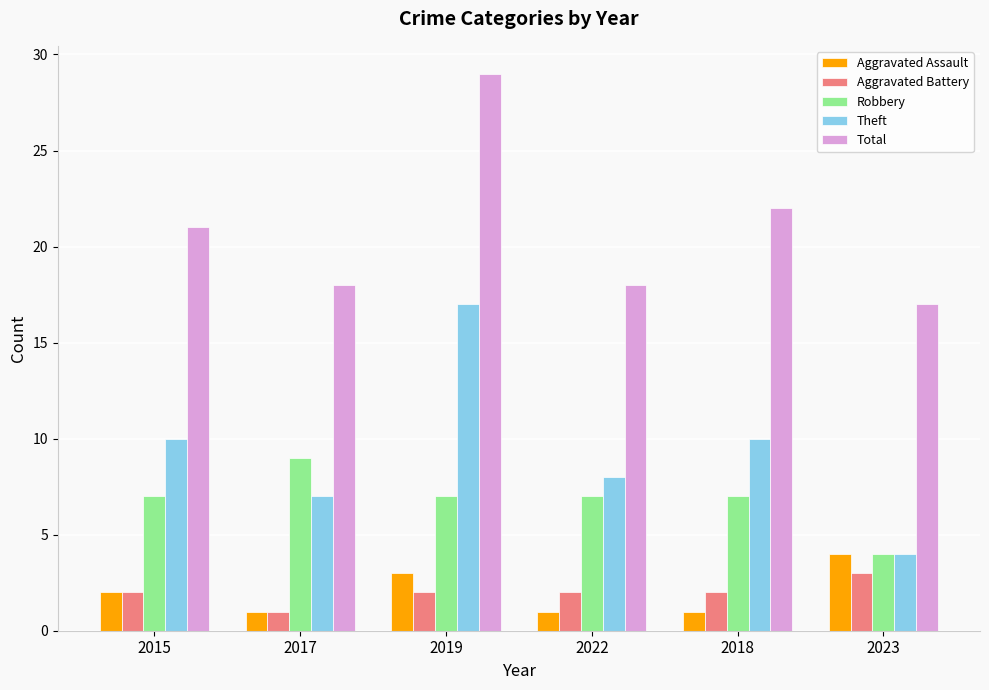

At 2019, list the series in order from largest to smallest.

Total, Theft, Robbery, Aggravated Assault, Aggravated Battery